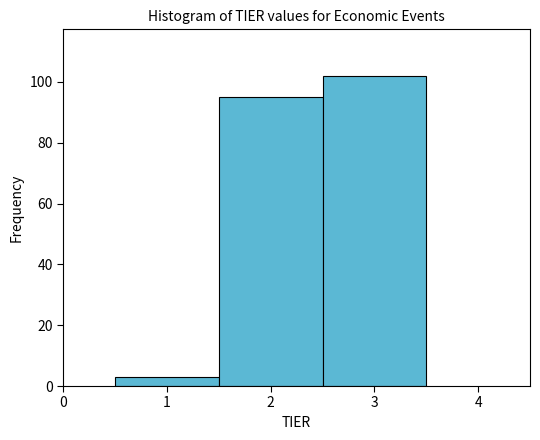

Which range on the x-axis has the tallest bar?

2.5 to 3.5